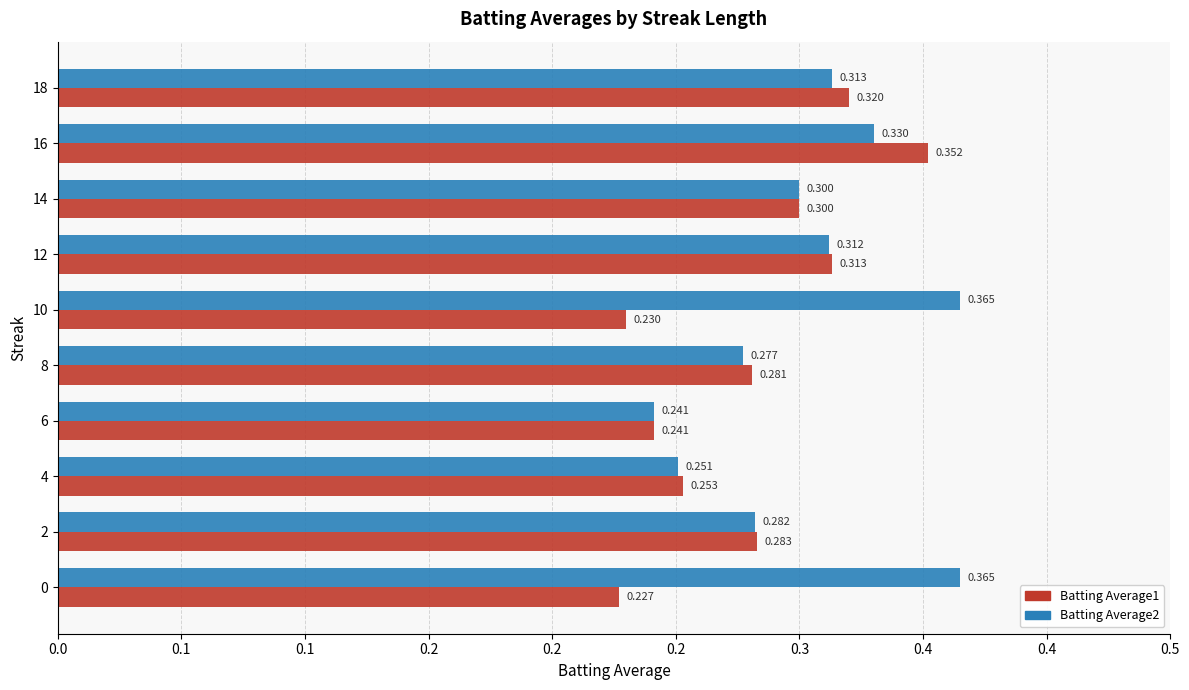

What are all the series names shown in the legend?

Batting Average1, Batting Average2